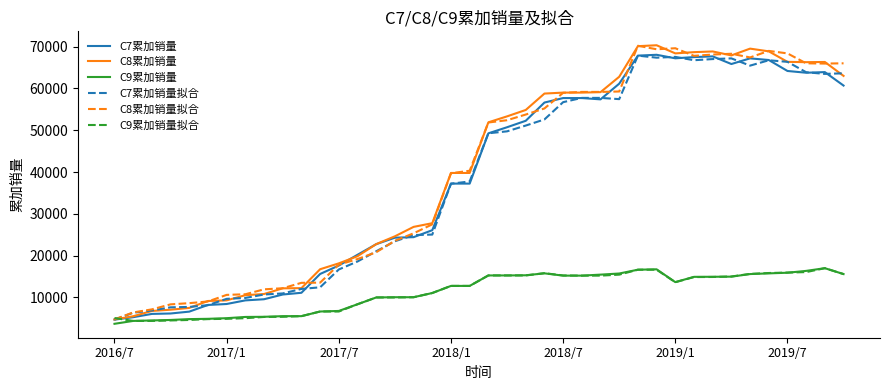

How many intersections are there between C8累加销量 and C9累加销量拟合?

1